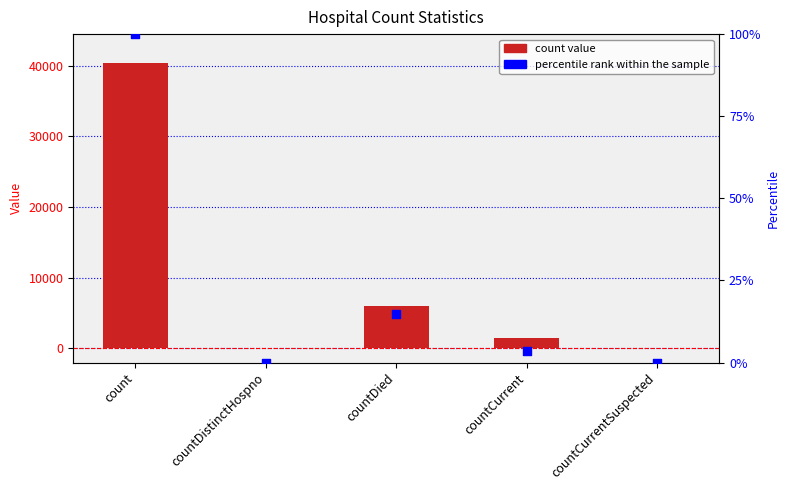

Which series contains the highest Y value?

count